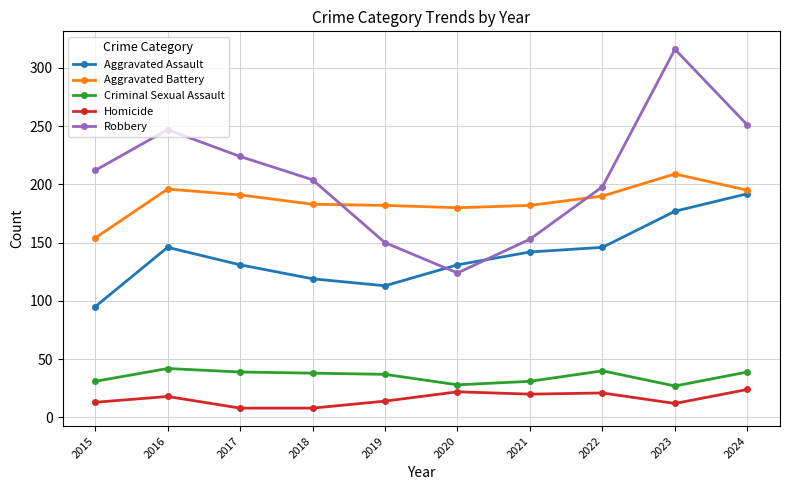

What is the difference between the second highest and second lowest values in the Criminal Sexual Assault series?

12